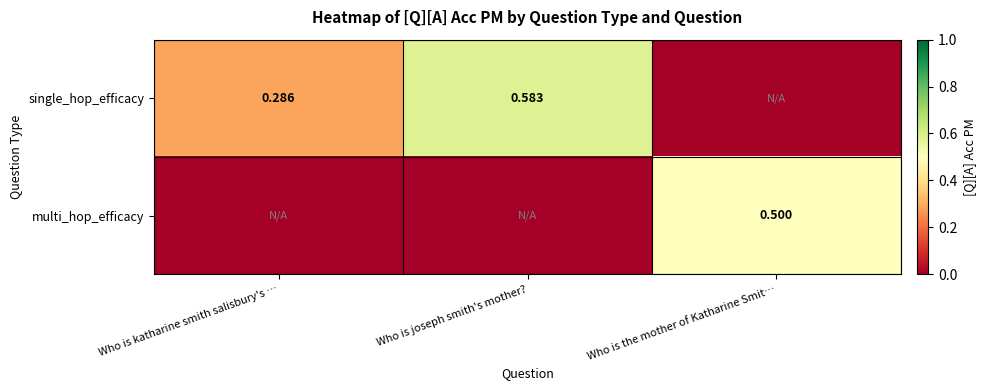

Which series has the largest range (max minus min)?

single_hop_efficacy